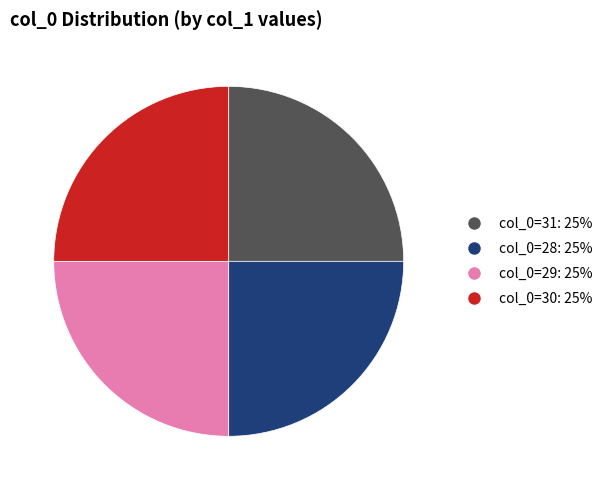

Is there a majority slice in this chart?

No